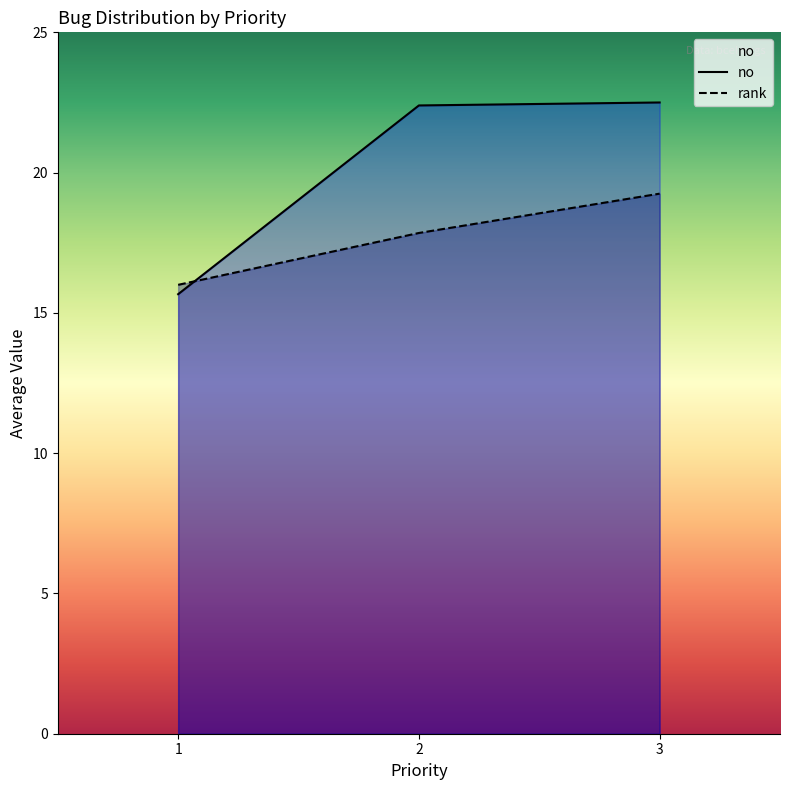

What is the value of the 3rd point from the left?

19.2